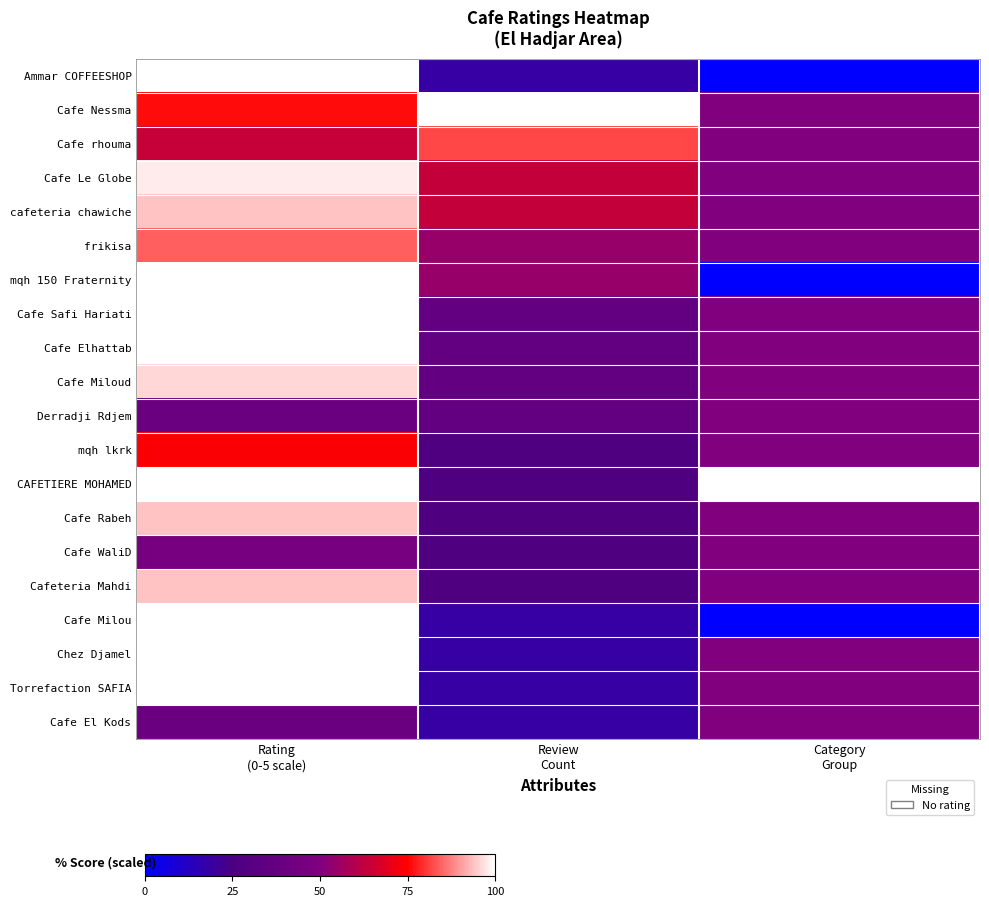

Reading left to right, list all the values displayed in this chart.

Ammar COFFEESHOP: Rating
(0-5 scale)=100.0	Review
Count=18.2	Category
Group=0.0
Cafe Nessma: Rating
(0-5 scale)=76.0	Review
Count=100.0	Category
Group=50.0
Cafe rhouma: Rating
(0-5 scale)=64.0	Review
Count=81.8	Category
Group=50.0
Cafe Le Globe: Rating
(0-5 scale)=98.0	Review
Count=63.6	Category
Group=50.0
cafeteria chawiche: Rating
(0-5 scale)=94.0	Review
Count=63.6	Category
Group=50.0
frikisa: Rating
(0-5 scale)=84.0	Review
Count=54.5	Category
Group=50.0
mqh 150 Fraternity: Rating
(0-5 scale)=100.0	Review
Count=54.5	Category
Group=0.0
Cafe Safi Hariati: Rating
(0-5 scale)=100.0	Review
Count=36.4	Category
Group=50.0
Cafe Elhattab: Rating
(0-5 scale)=100.0	Review
Count=36.4	Category
Group=50.0
Cafe Miloud: Rating
(0-5 scale)=96.0	Review
Count=36.4	Category
Group=50.0
Derradji Rdjem: Rating
(0-5 scale)=40.0	Review
Count=36.4	Category
Group=50.0
mqh lkrk: Rating
(0-5 scale)=74.0	Review
Count=27.3	Category
Group=50.0
CAFETIERE MOHAMED: Rating
(0-5 scale)=100.0	Review
Count=27.3	Category
Group=100.0
Cafe Rabeh: Rating
(0-5 scale)=94.0	Review
Count=27.3	Category
Group=50.0
Cafe WaliD: Rating
(0-5 scale)=46.0	Review
Count=27.3	Category
Group=50.0
Cafeteria Mahdi: Rating
(0-5 scale)=94.0	Review
Count=27.3	Category
Group=50.0
Cafe Milou: Rating
(0-5 scale)=100.0	Review
Count=18.2	Category
Group=0.0
Chez Djamel: Rating
(0-5 scale)=100.0	Review
Count=18.2	Category
Group=50.0
Torrefaction SAFIA: Rating
(0-5 scale)=100.0	Review
Count=18.2	Category
Group=50.0
Cafe El Kods: Rating
(0-5 scale)=40.0	Review
Count=18.2	Category
Group=50.0